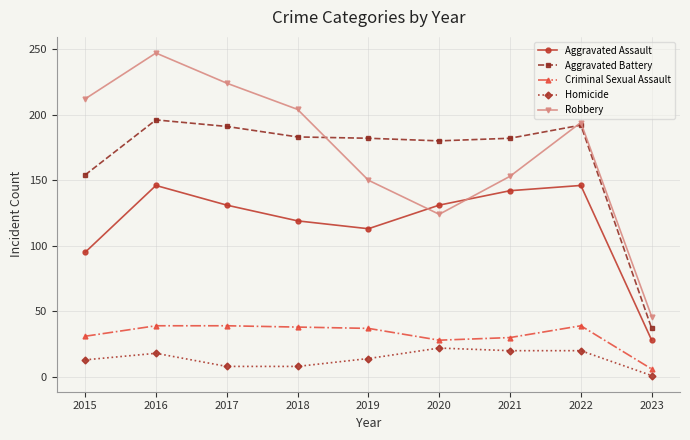

What is the value of the Aggravated Battery point at the 2nd from the left?

196